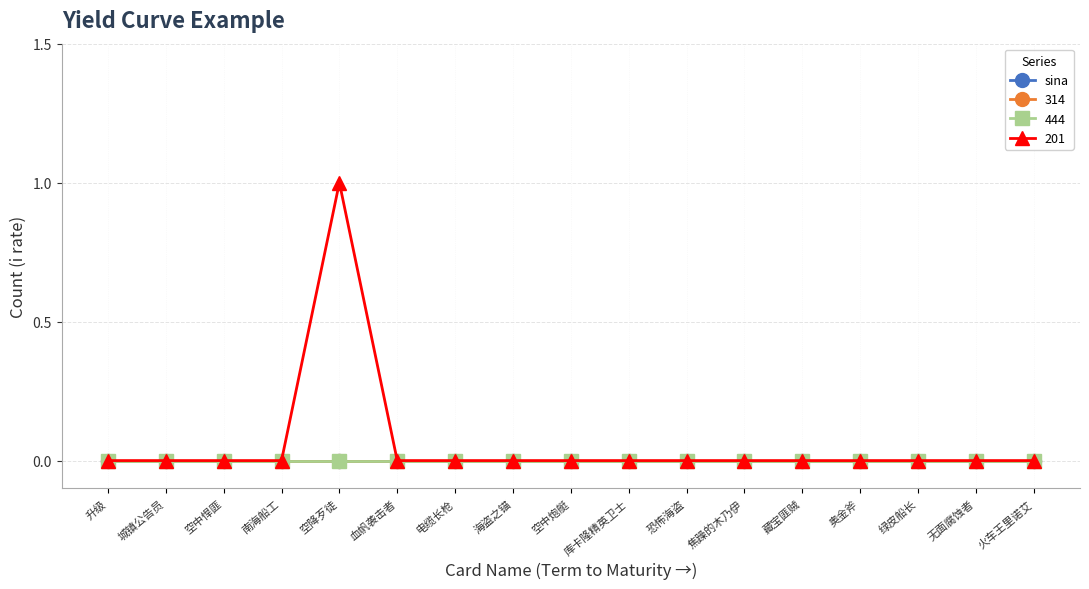

Is this an area chart (filled region under the line)?

No